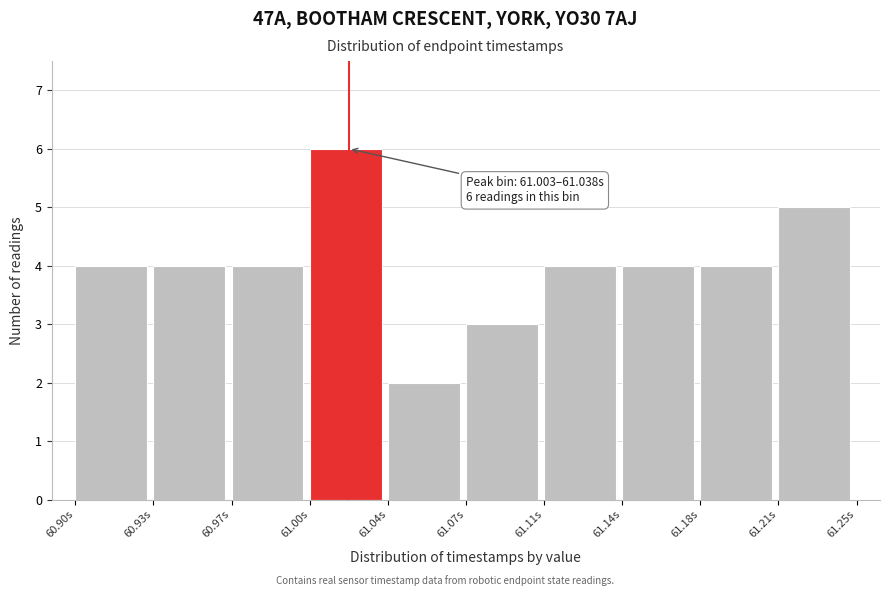

Reading left to right, list all the values displayed in this chart.

60.90s=4	60.93s=4	60.97s=4	61.00s=6	61.04s=2	61.07s=3	61.11s=4	61.14s=4	61.18s=4	61.21s=5